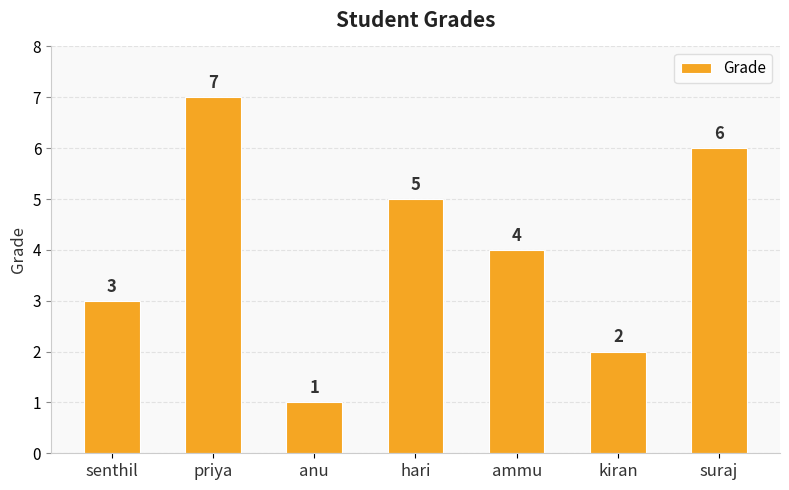

Reading left to right, what are all the values shown in this chart?

3	7	1	5	4	2	6